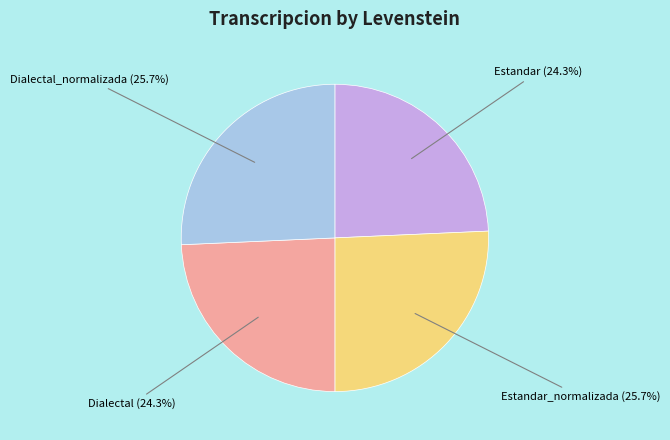

Is there a majority slice in this chart?

No